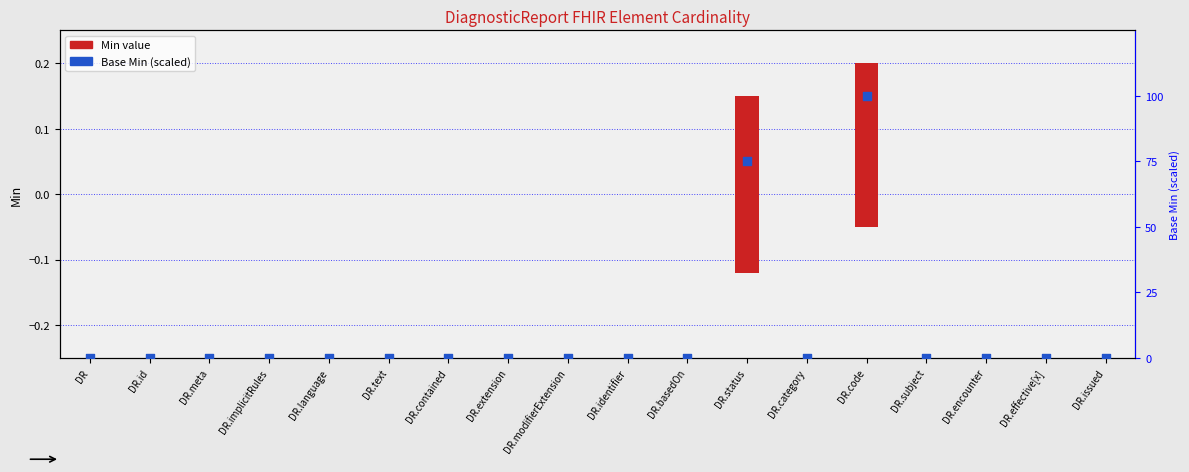

Which series contains the highest Y value?

Base Min (scaled)